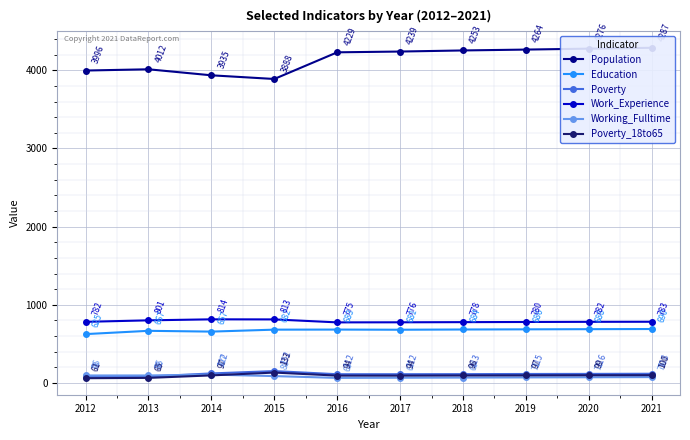

What is the total value across all series at 2015?

5756